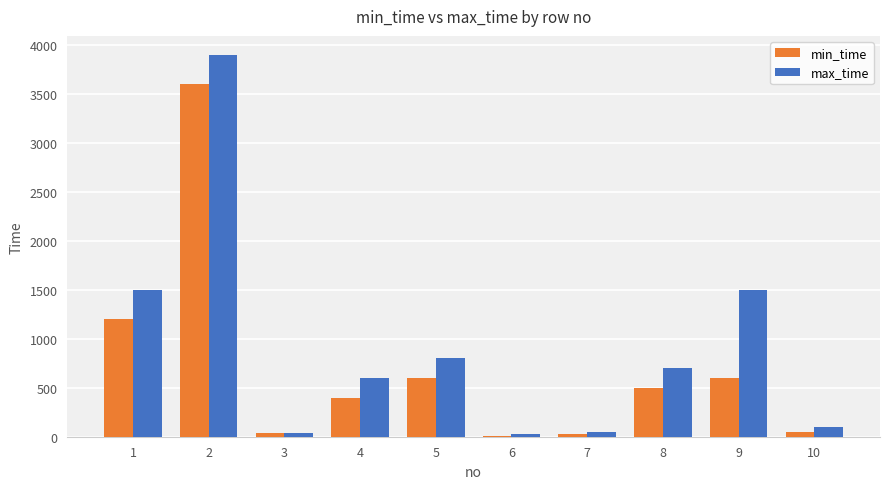

Which series has the largest total across all categories?

max_time